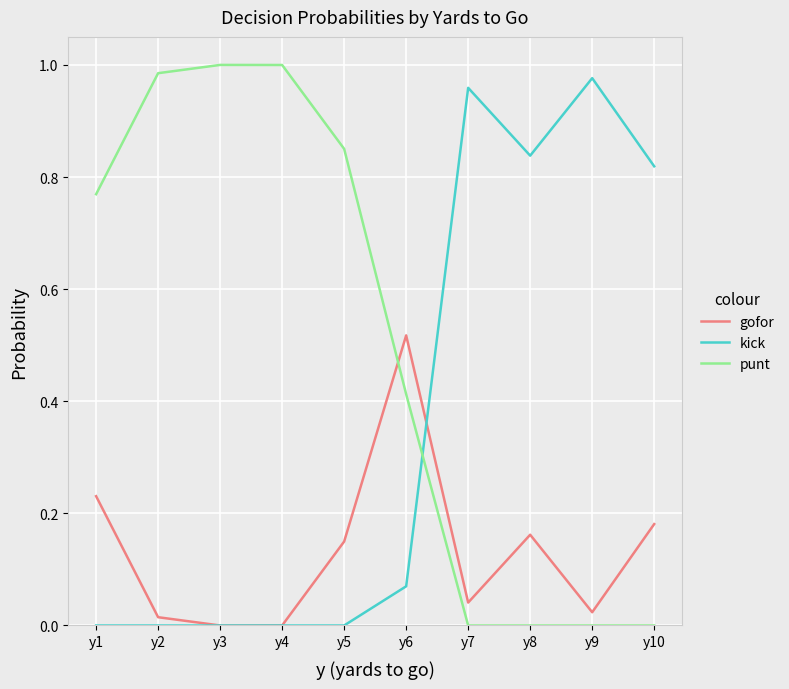

List the series in order of their overall mean, lowest first.

gofor, kick, punt